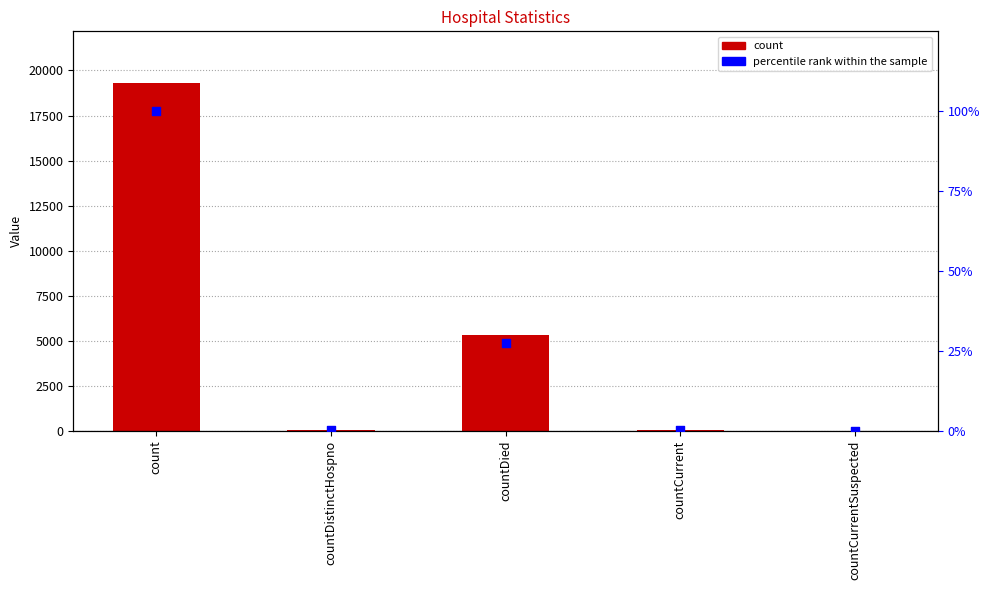

At which category is the sum across all series the highest?

count